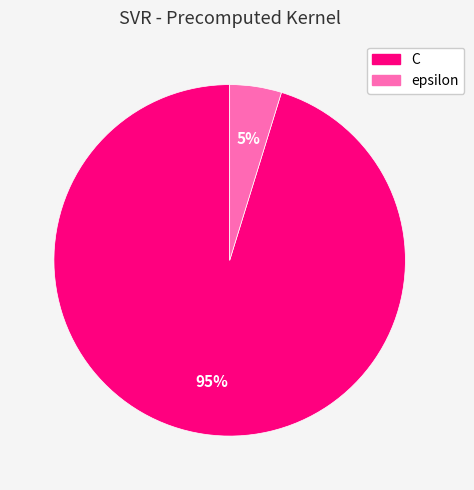

To the nearest percent, what is the difference between the C and epsilon slice percentages?

90%